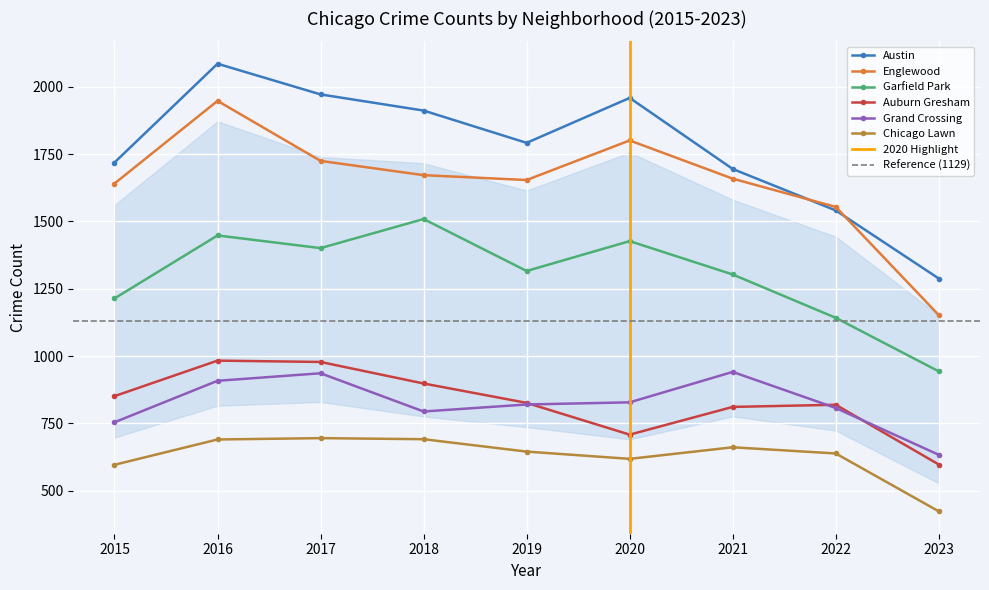

What is the value of the Austin point at the 4th from the left?

1912